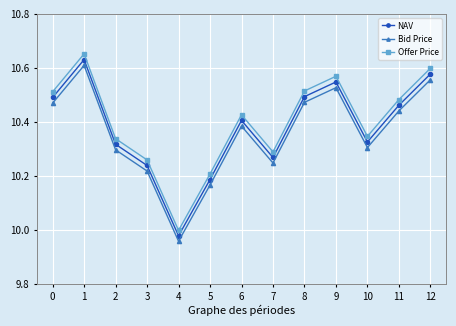

What is the sum of all NAV values?

134.9